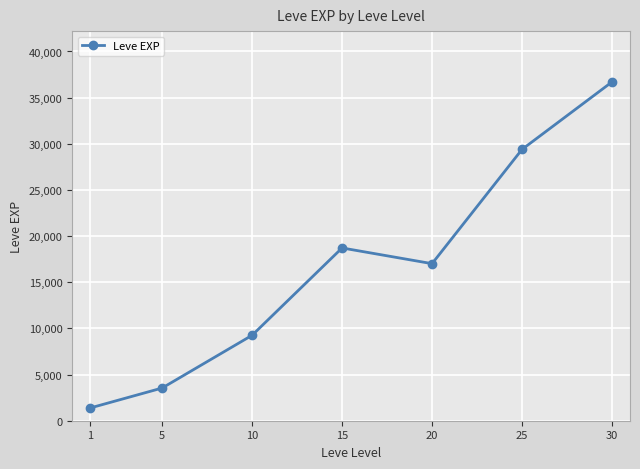

What is the minimum value shown in the chart?

1380.0